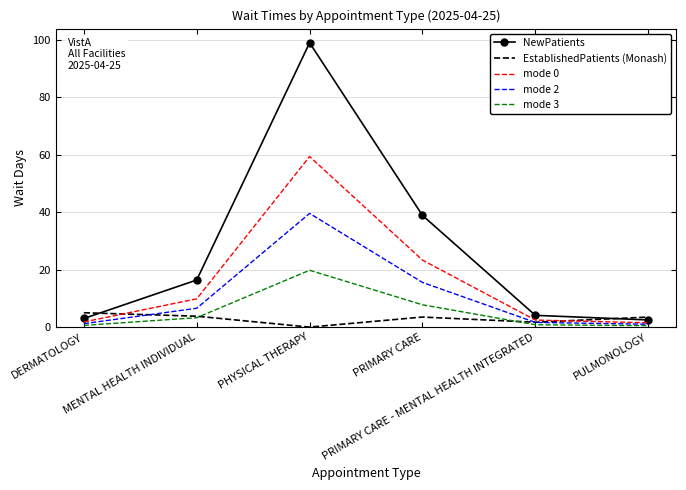

Which series has the largest range (max minus min)?

NewPatients